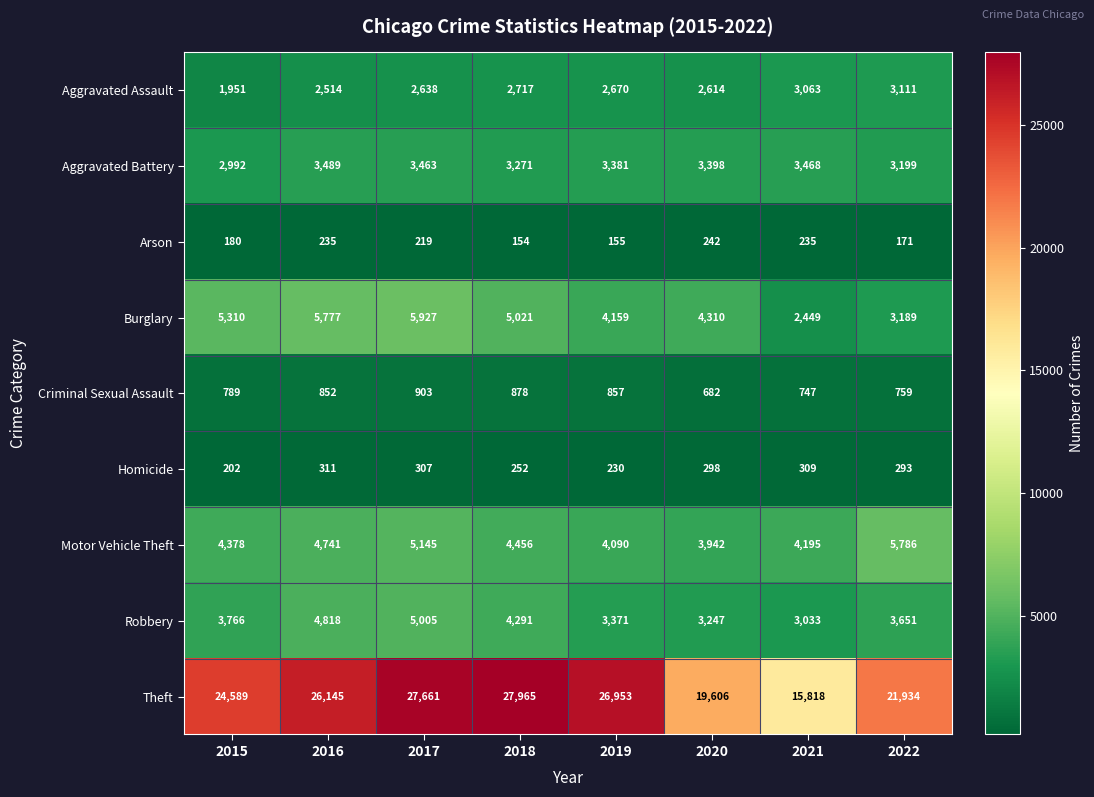

At 2015, list the series in order from smallest to largest.

Arson, Homicide, Criminal Sexual Assault, Aggravated Assault, Aggravated Battery, Robbery, Motor Vehicle Theft, Burglary, Theft